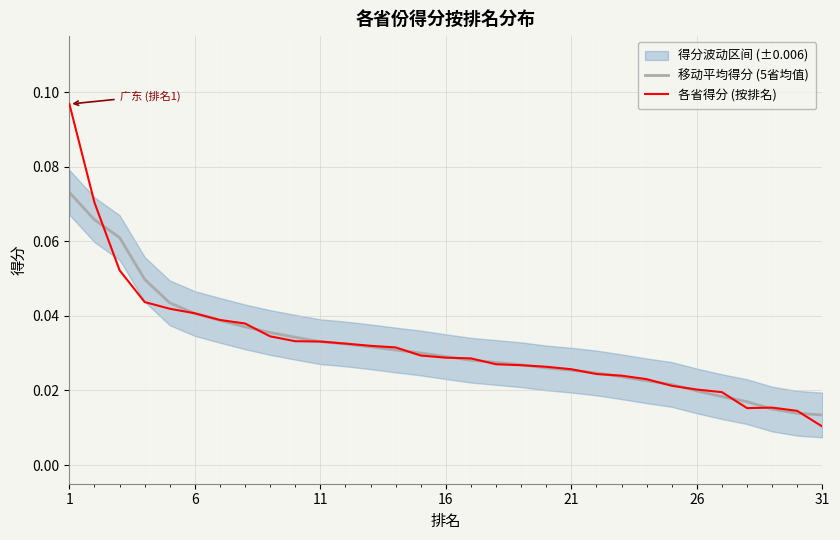

Where is 各省得分 (按排名) nearest to the value 0?

31